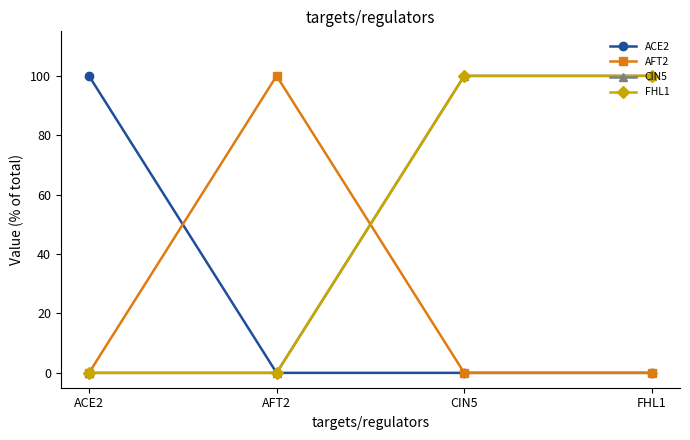

Rank the series at CIN5 from highest to lowest value.

CIN5, FHL1, ACE2, AFT2